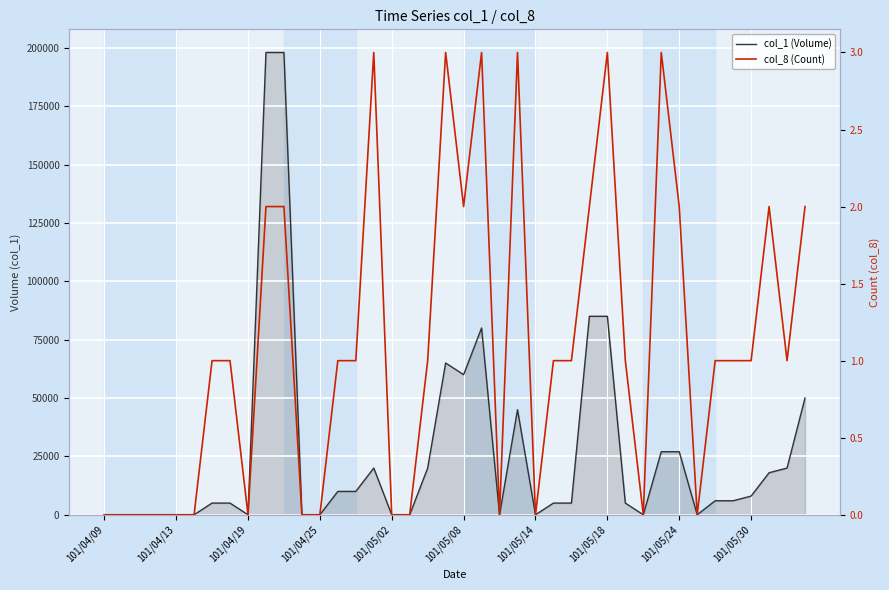

True or false: col_8 (Count) and col_1 (Volume) intersect in this chart.

False